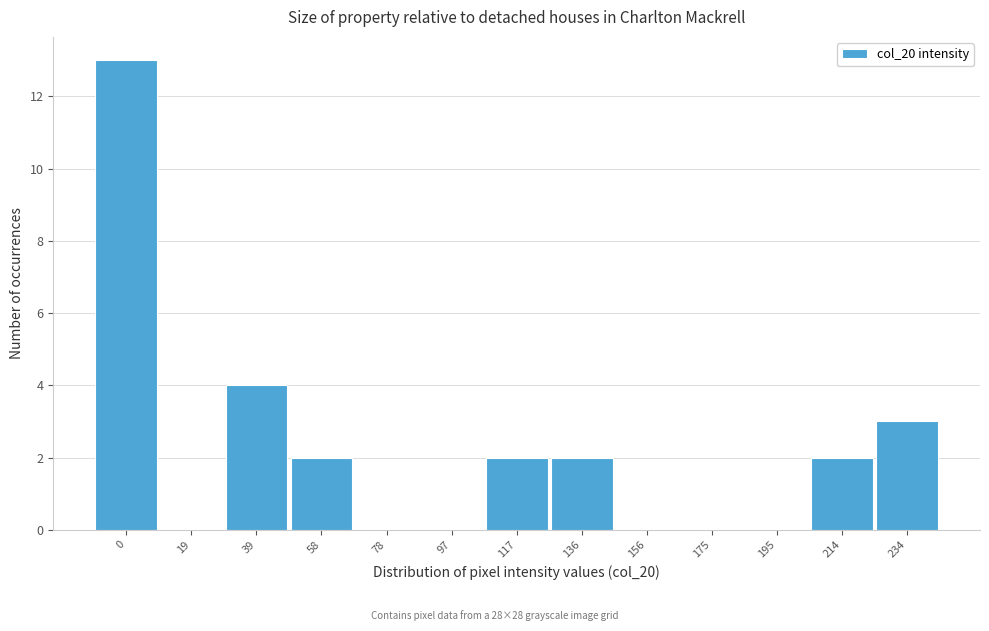

Reading left to right, what are all the values shown in this chart?

0=13	19=0	39=4	58=2	78=0	97=0	117=2	136=2	156=0	175=0	195=0	214=2	234=3